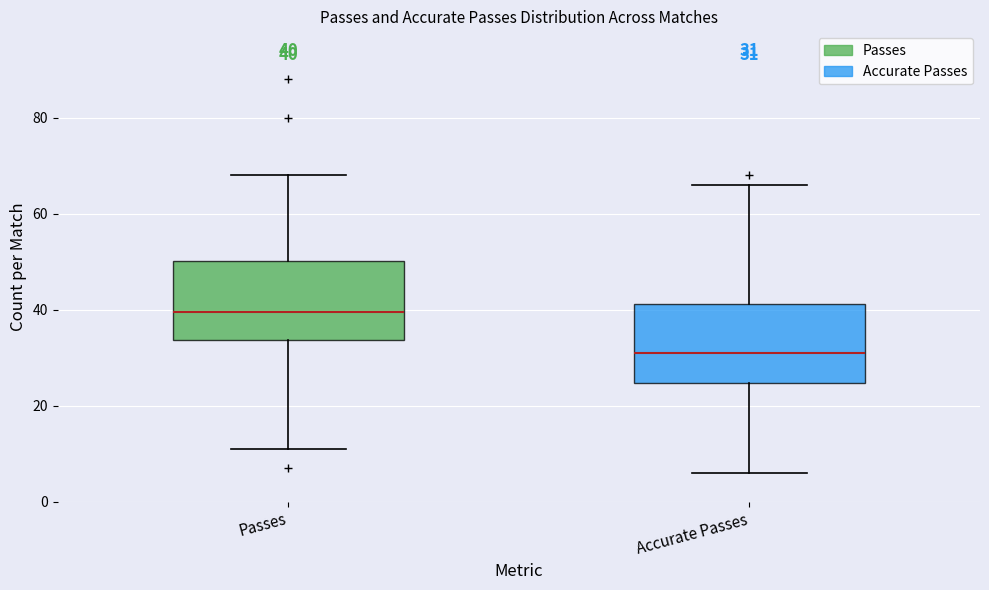

Which box's median line is the lowest?

Accurate Passes